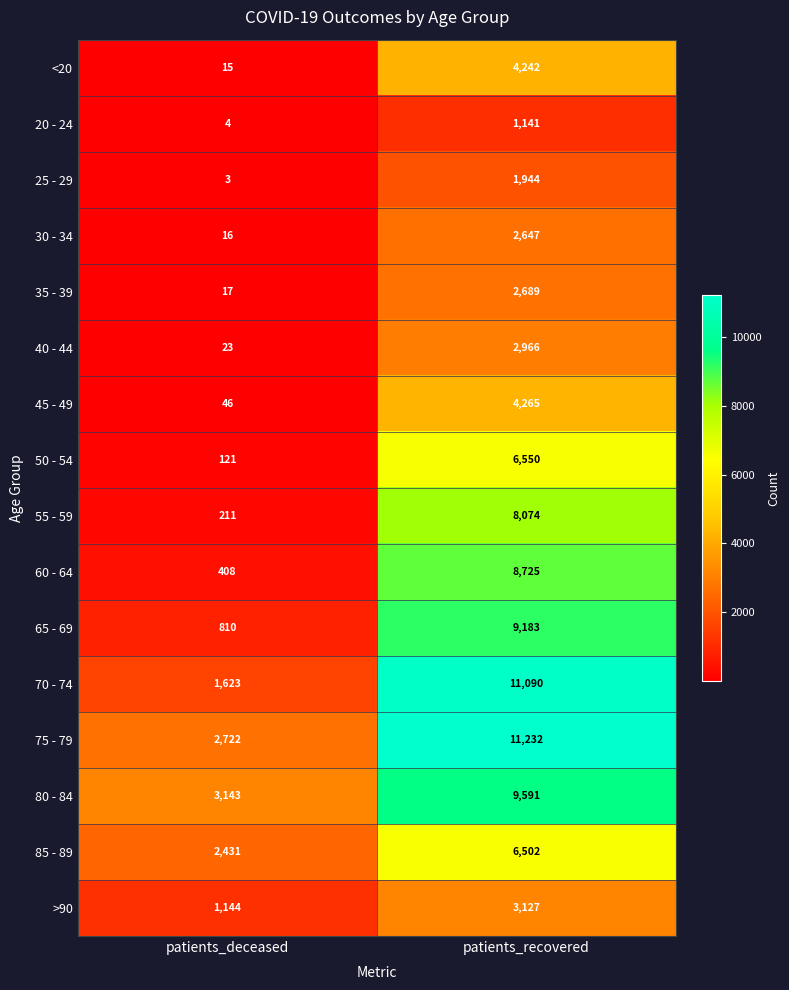

What is the difference between the highest and lowest values at patients_deceased?

3140